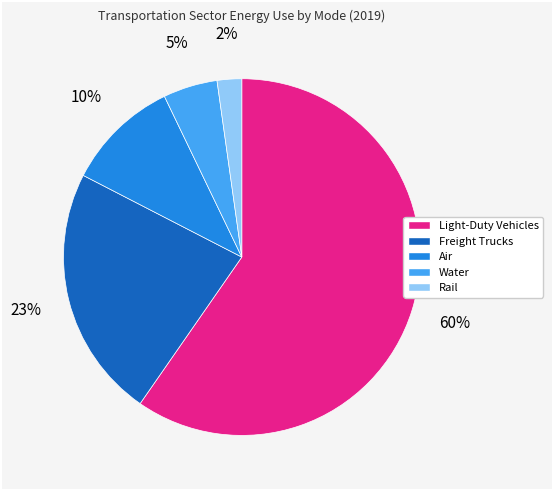

Is it true that Rail is 2% of the pie?

True